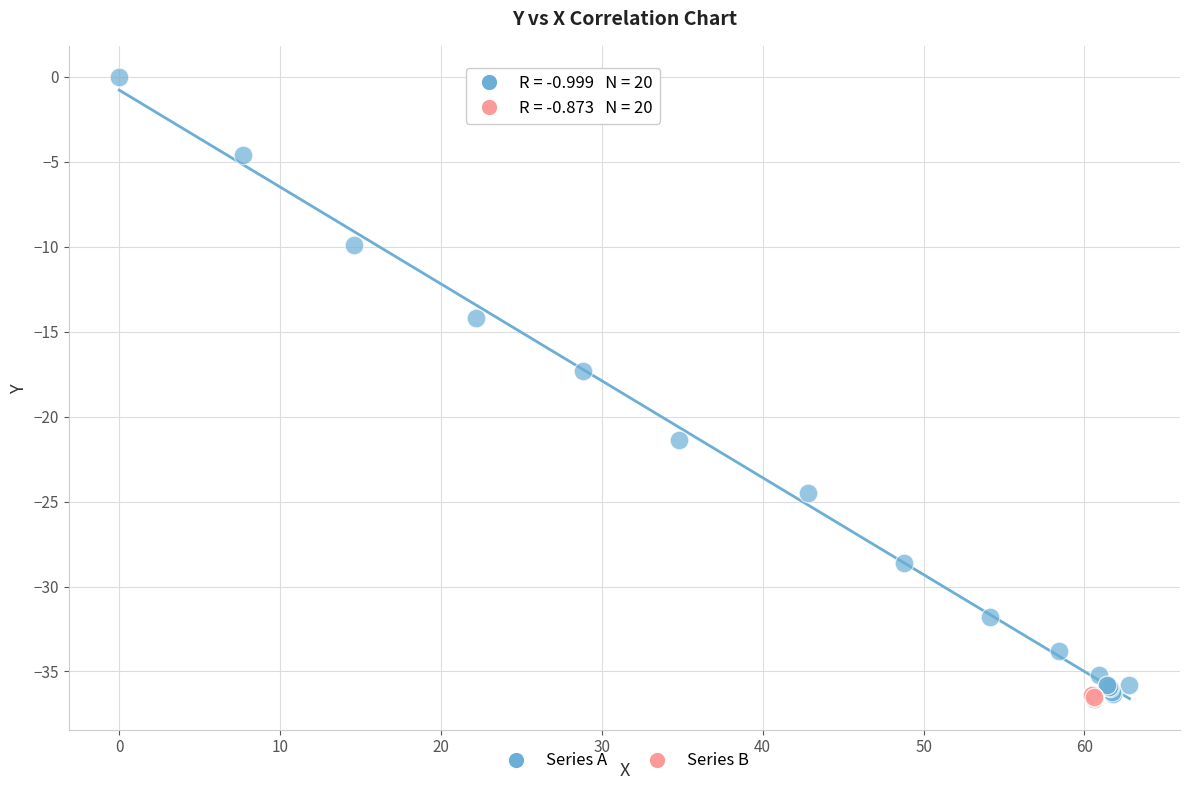

What are all the series names shown in the legend?

Series A, Series B